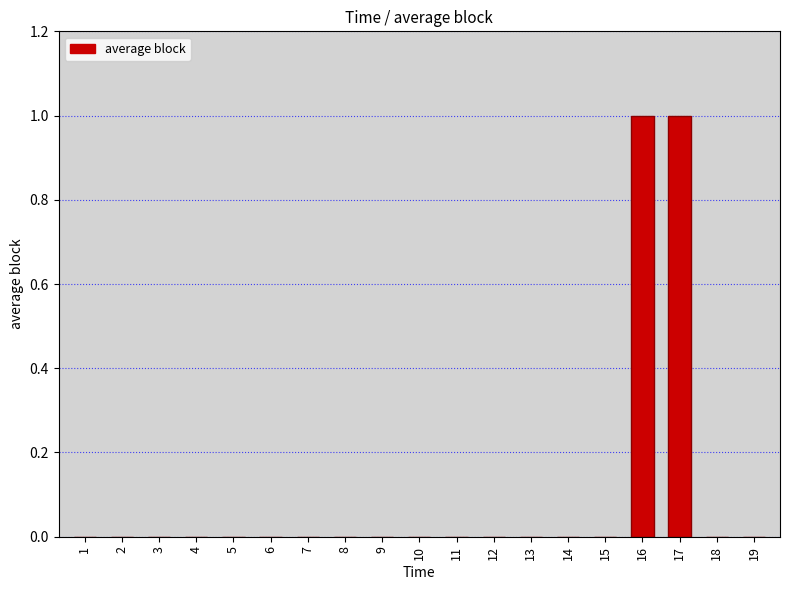

The value at 6 is -1. True or false?

False